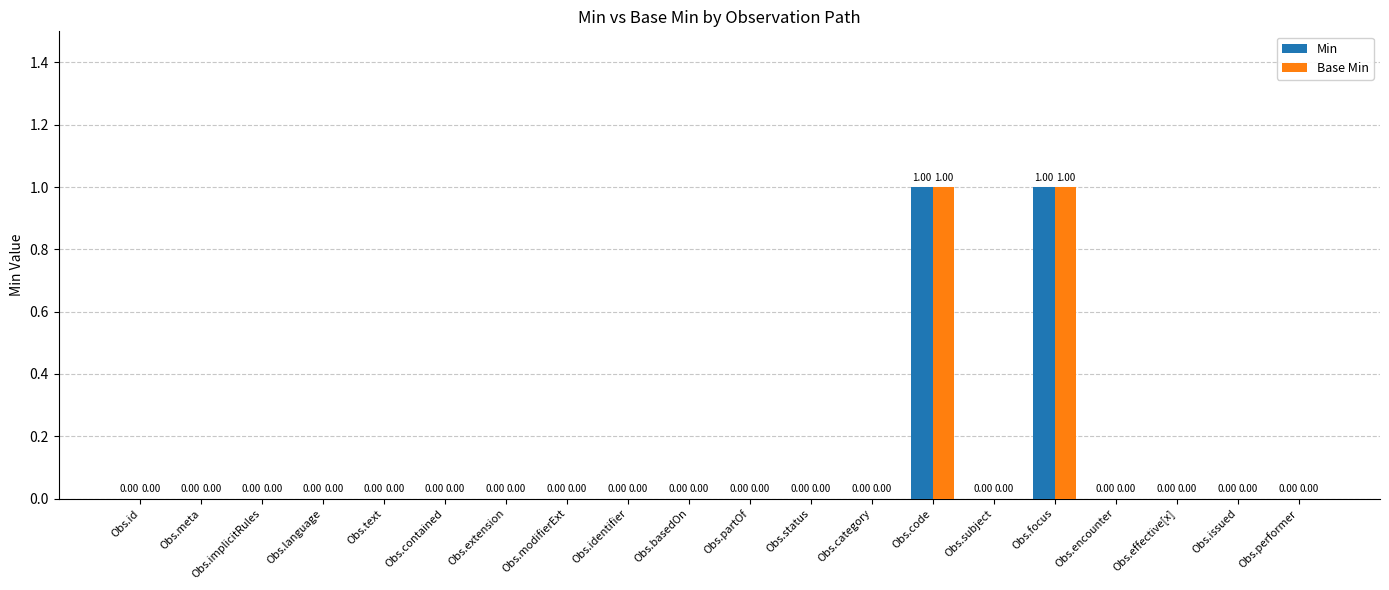

The value of Min at Obs.extension is 0. True or false?

True